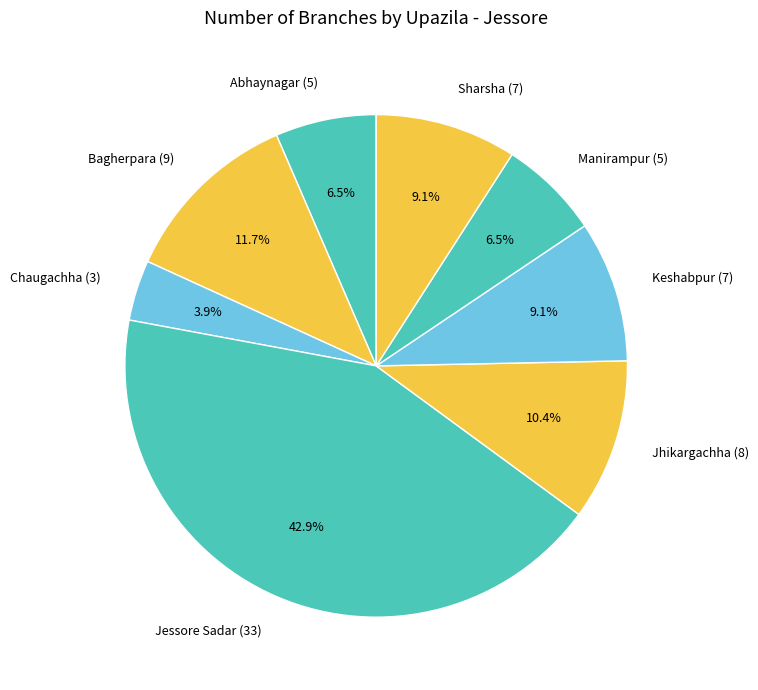

What is the ratio of the value at Manirampur to the value at Abhaynagar?

1.0